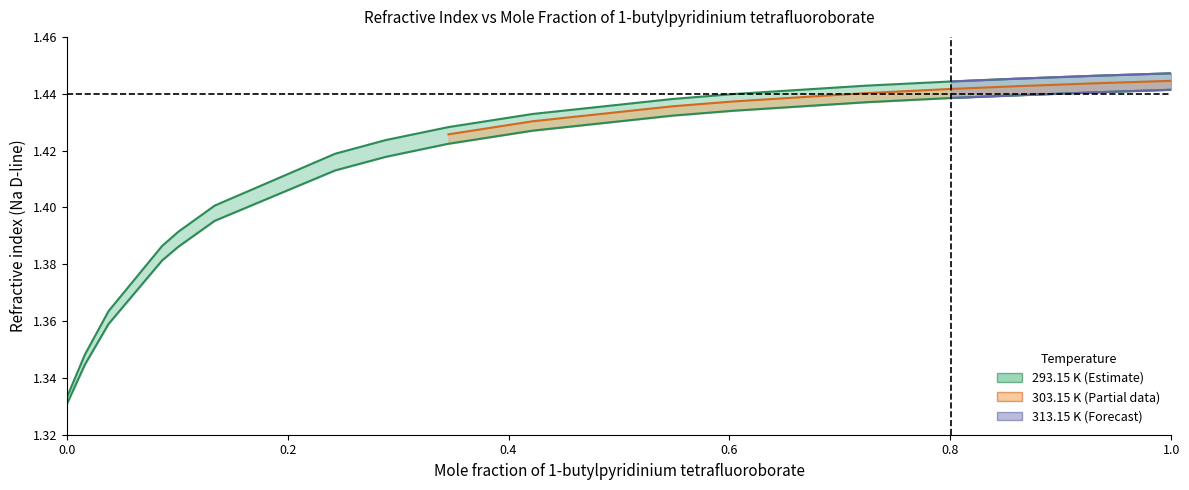

Between 0.8575 and 0.0379, which is larger?

0.8575